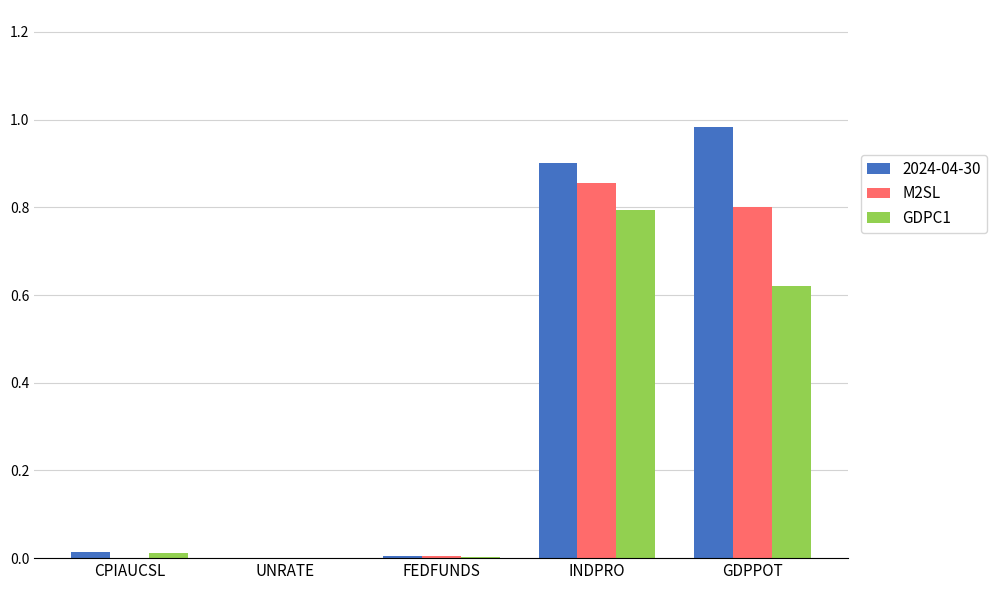

The M2SL series shows 1.5 at INDPRO. True or false?

False